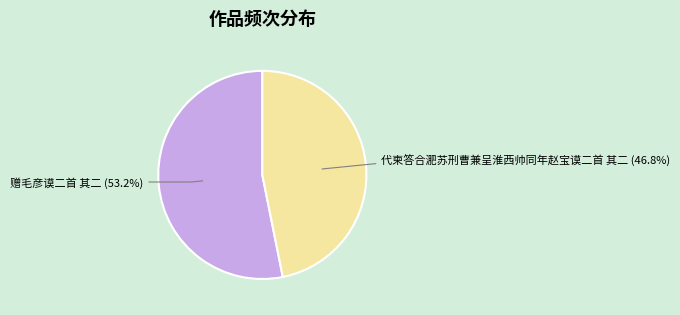

Count the number of slices in the pie.

2